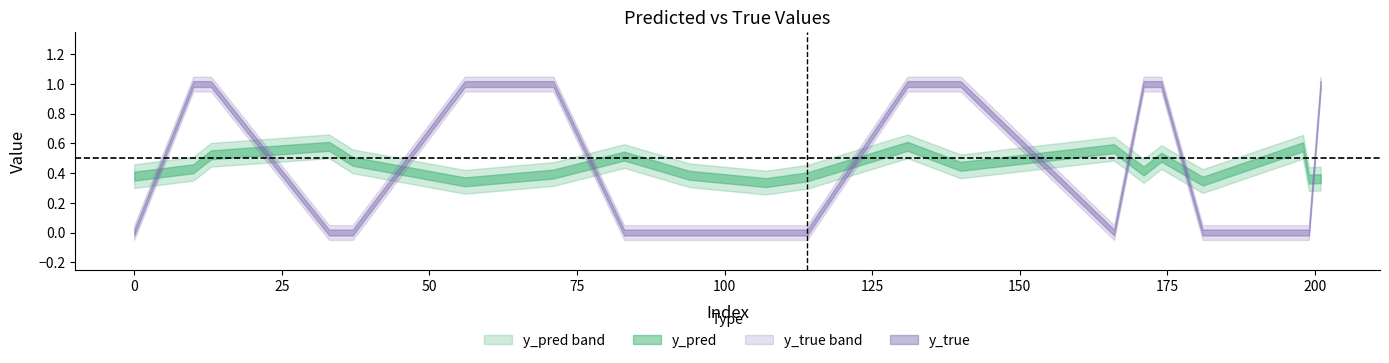

Between which two adjacent categories do y_pred and y_true first intersect?

0 and 10